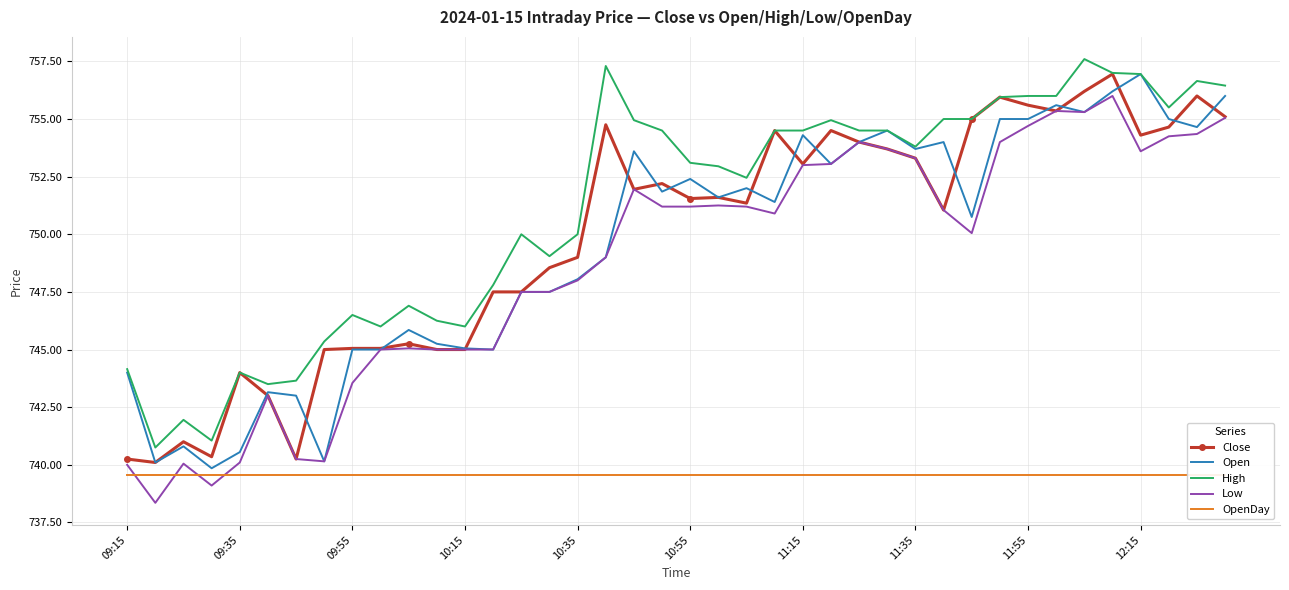

Reading left to right, what are all the values shown in this chart?

Close: 740.2	740.1	741.0	740.4	744.0	743.0	740.2	745.0	745.0	745.0	745.2	745.0	745.0	747.5	747.5	748.5	749.0	754.8	752.0	752.2	751.5	751.6	751.4	754.5	753.0	754.5	754.0	753.7	753.3	751.0	755.0	756.0	755.6	755.4	756.2	757.0	754.3	754.6	756.0	755.1
Open: 744.0	740.1	740.8	739.9	740.5	743.1	743.0	740.1	745.0	745.0	745.9	745.2	745.0	745.0	747.5	747.5	748.0	749.0	753.6	751.9	752.4	751.6	752.0	751.4	754.3	753.0	754.0	754.5	753.7	754.0	750.8	755.0	755.0	755.6	755.3	756.2	757.0	755.0	754.6	756.0
High: 744.1	740.8	742.0	741.0	744.0	743.5	743.6	745.4	746.5	746.0	746.9	746.2	746.0	747.8	750.0	749.0	750.0	757.3	755.0	754.5	753.1	753.0	752.5	754.5	754.5	755.0	754.5	754.5	753.8	755.0	755.0	756.0	756.0	756.0	757.6	757.0	757.0	755.5	756.6	756.5
Low: 740.0	738.4	740.0	739.1	740.1	743.0	740.2	740.1	743.5	745.0	745.0	745.0	745.0	745.0	747.5	747.5	748.0	749.0	752.0	751.2	751.2	751.2	751.2	750.9	753.0	753.0	754.0	753.7	753.3	751.0	750.0	754.0	754.7	755.4	755.3	756.0	753.6	754.2	754.4	755.0
OpenDay: 739.5	739.5	739.5	739.5	739.5	739.5	739.5	739.5	739.5	739.5	739.5	739.5	739.5	739.5	739.5	739.5	739.5	739.5	739.5	739.5	739.5	739.5	739.5	739.5	739.5	739.5	739.5	739.5	739.5	739.5	739.5	739.5	739.5	739.5	739.5	739.5	739.5	739.5	739.5	739.5